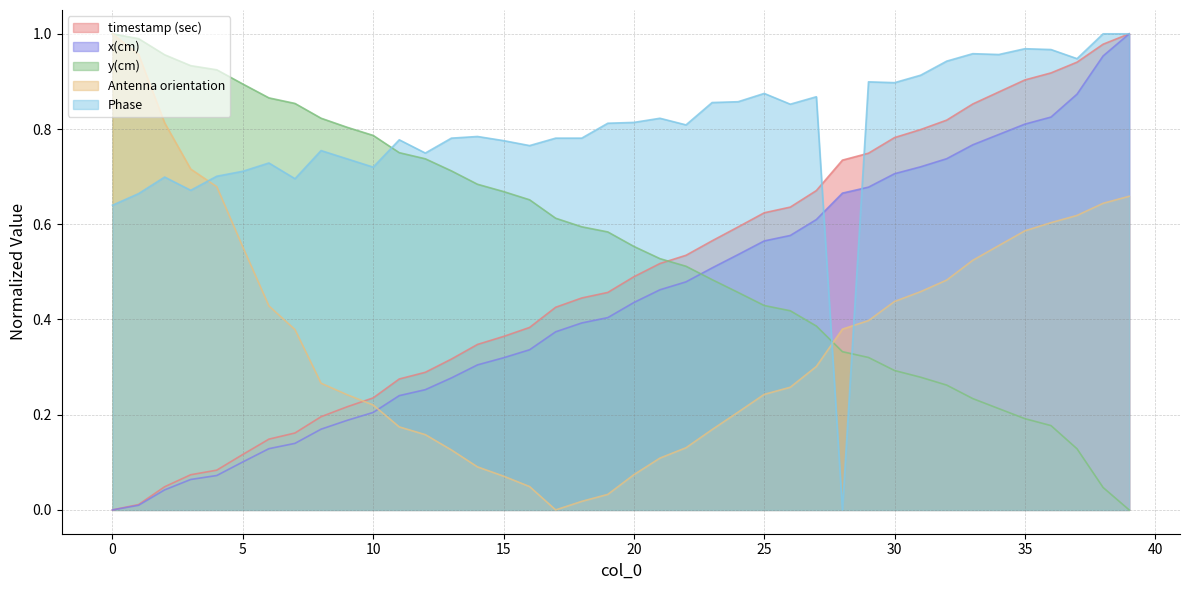

Which label corresponds to the largest value in the chart?

39